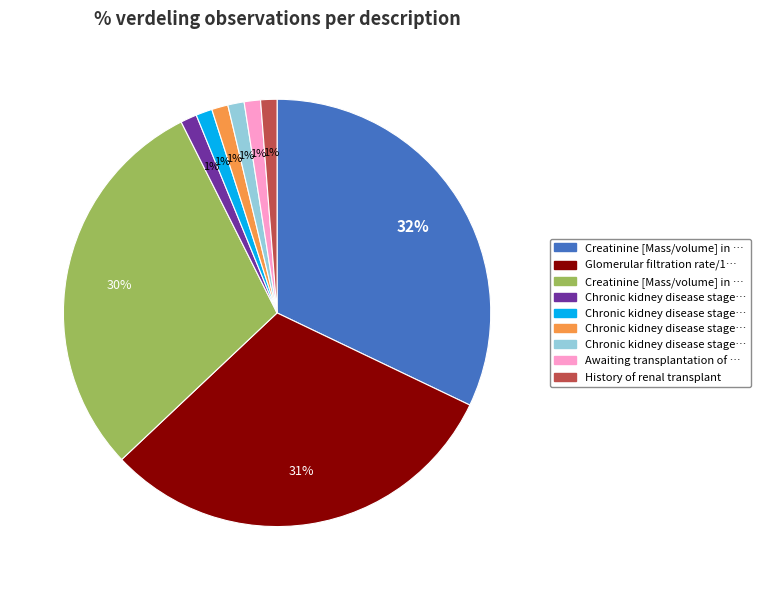

Is there any slice that represents more than half of the pie?

No